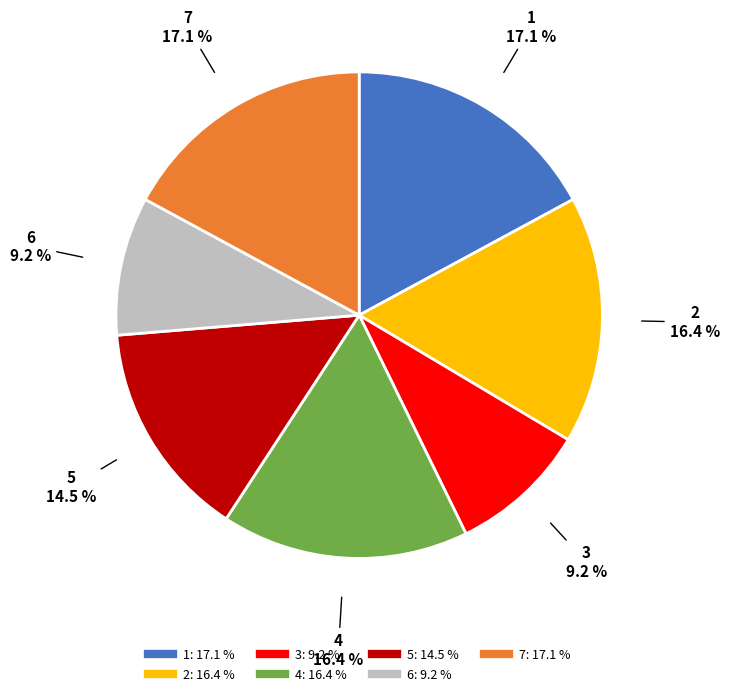

Does 5 account for over 50% of the chart?

No